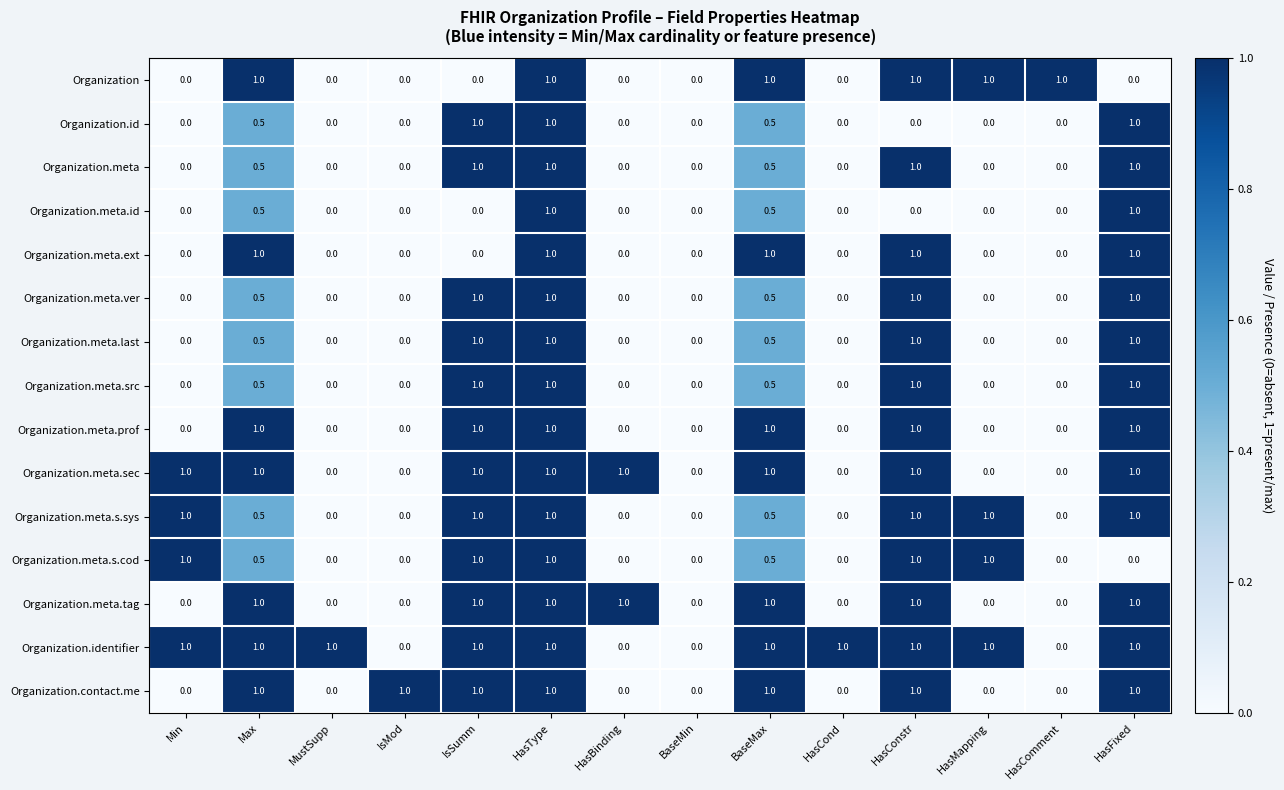

At which category is the sum across all series the highest?

HasType